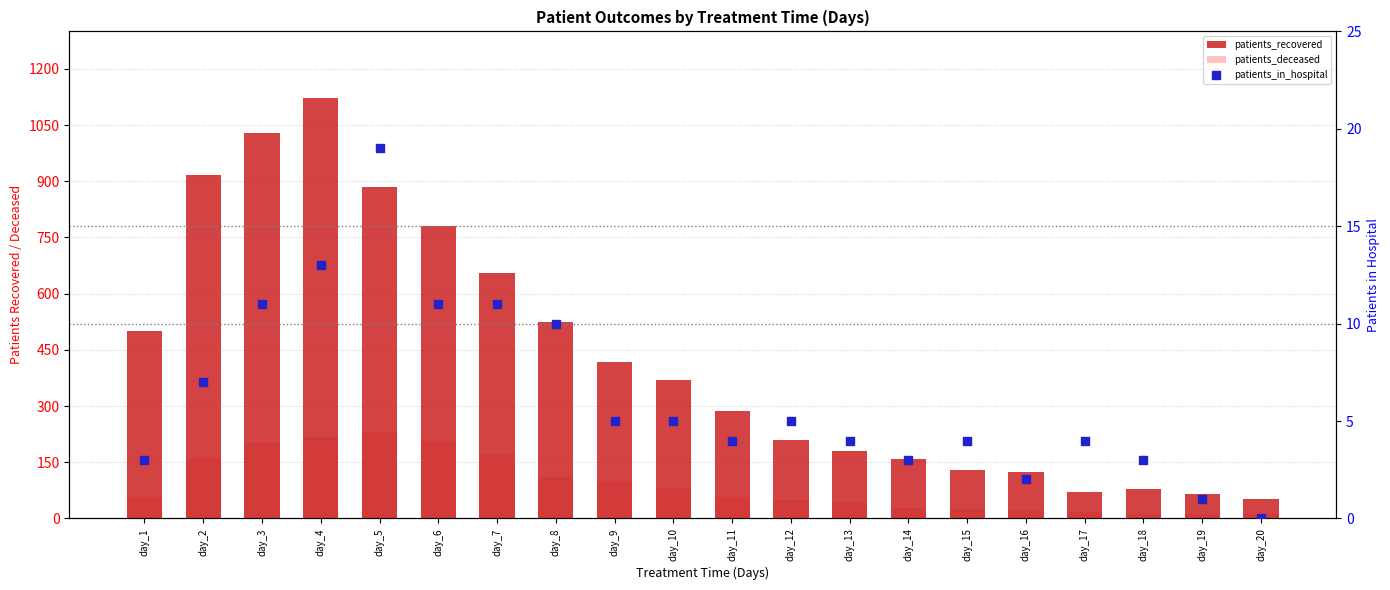

What are all the series names shown in the legend?

patients_recovered, patients_deceased, patients_in_hospital